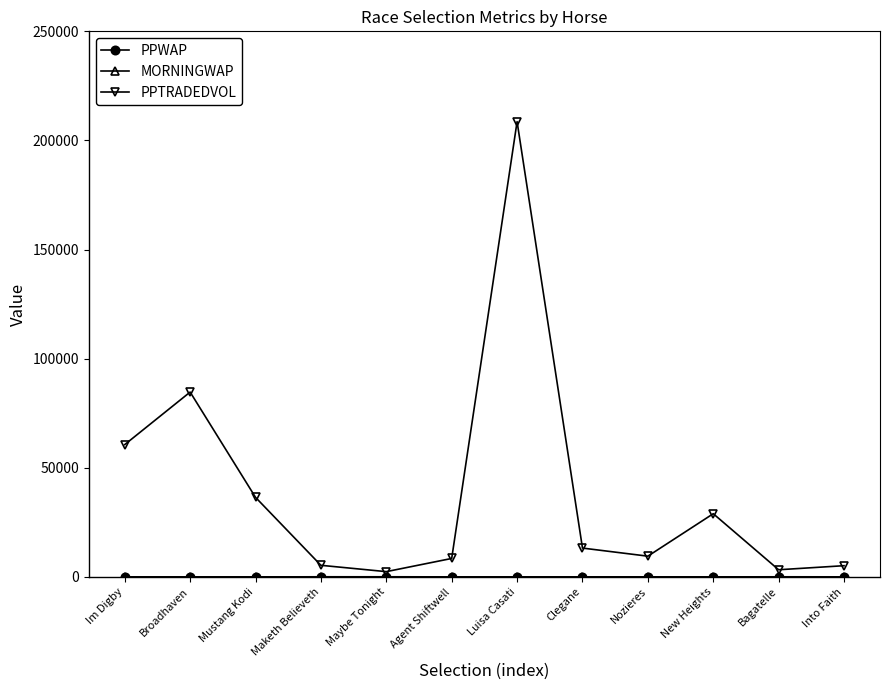

Which series has the largest range (max minus min)?

PPTRADEDVOL